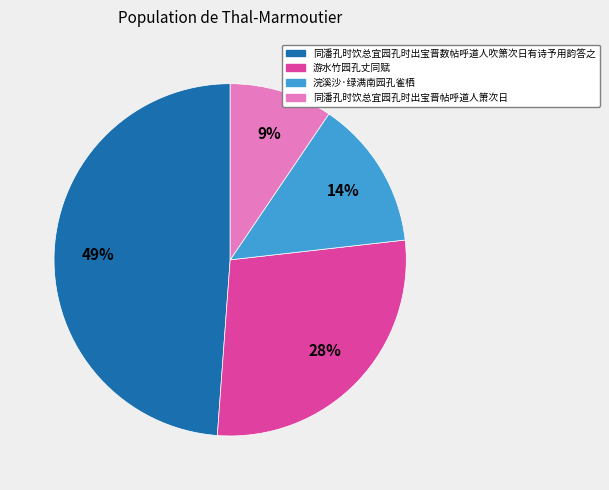

To the nearest percent, what is the combined percentage of 同潘孔时饮总宜园孔时出宝晋帖呼道人箫次日 and 浣溪沙·绿满南园孔雀栖?

23%